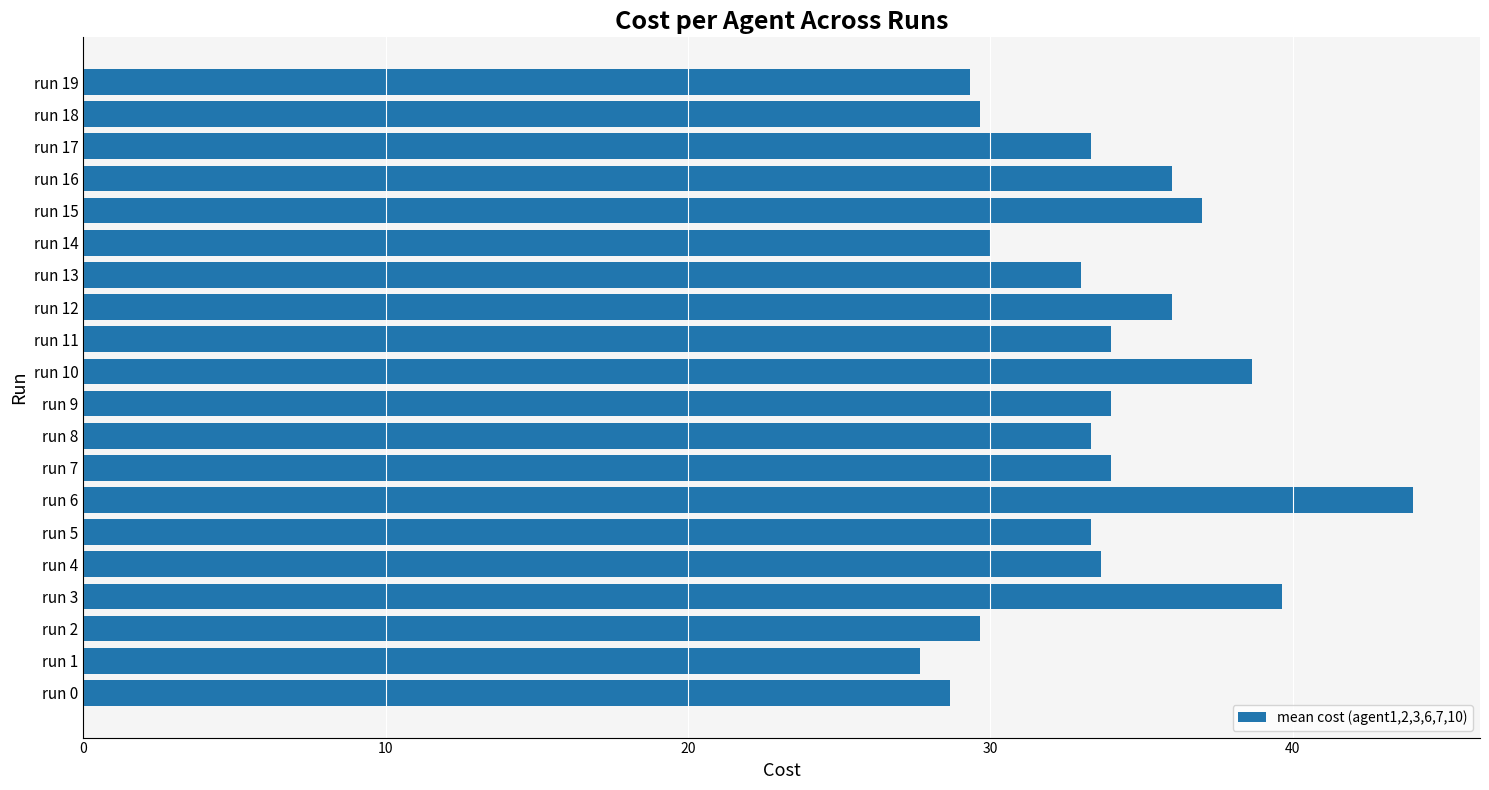

The value at run 3 is 39.7. True or false?

True